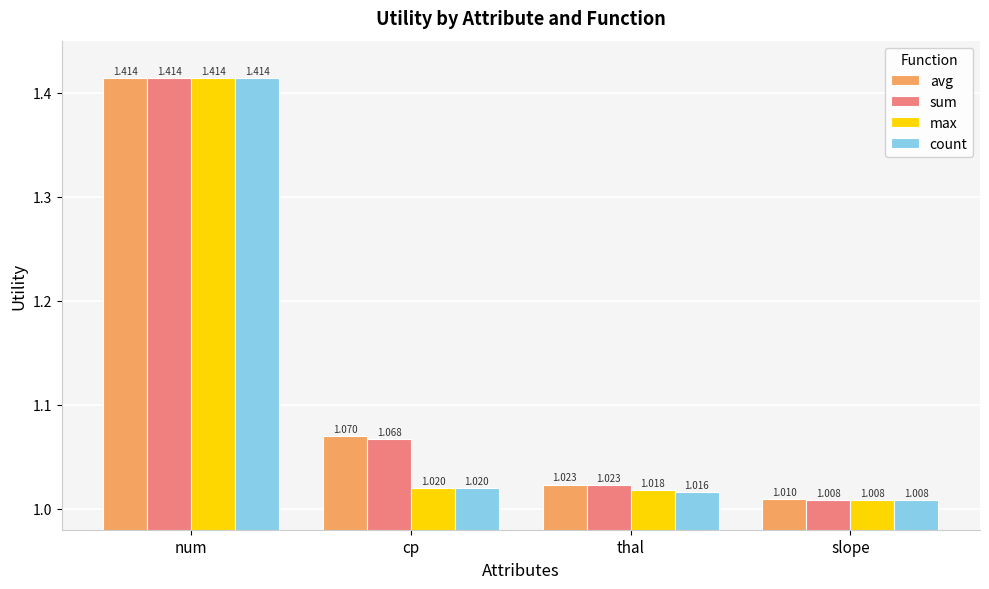

Does the chart contain stacked bars?

No